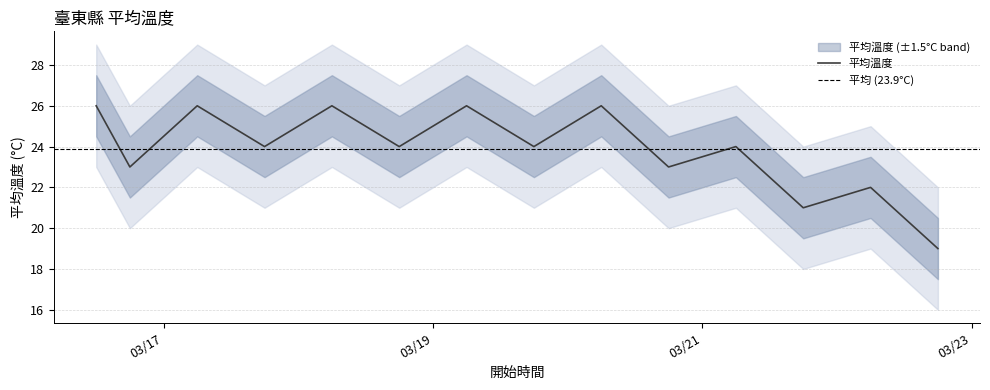

Reading left to right, list all the values displayed in this chart.

2021-03-16 12:00:00=26	2021-03-16 18:00:00=23	2021-03-17 06:00:00=26	2021-03-17 18:00:00=24	2021-03-18 06:00:00=26	2021-03-18 18:00:00=24	2021-03-19 06:00:00=26	2021-03-19 18:00:00=24	2021-03-20 06:00:00=26	2021-03-20 18:00:00=23	2021-03-21 06:00:00=24	2021-03-21 18:00:00=21	2021-03-22 06:00:00=22	2021-03-22 18:00:00=19